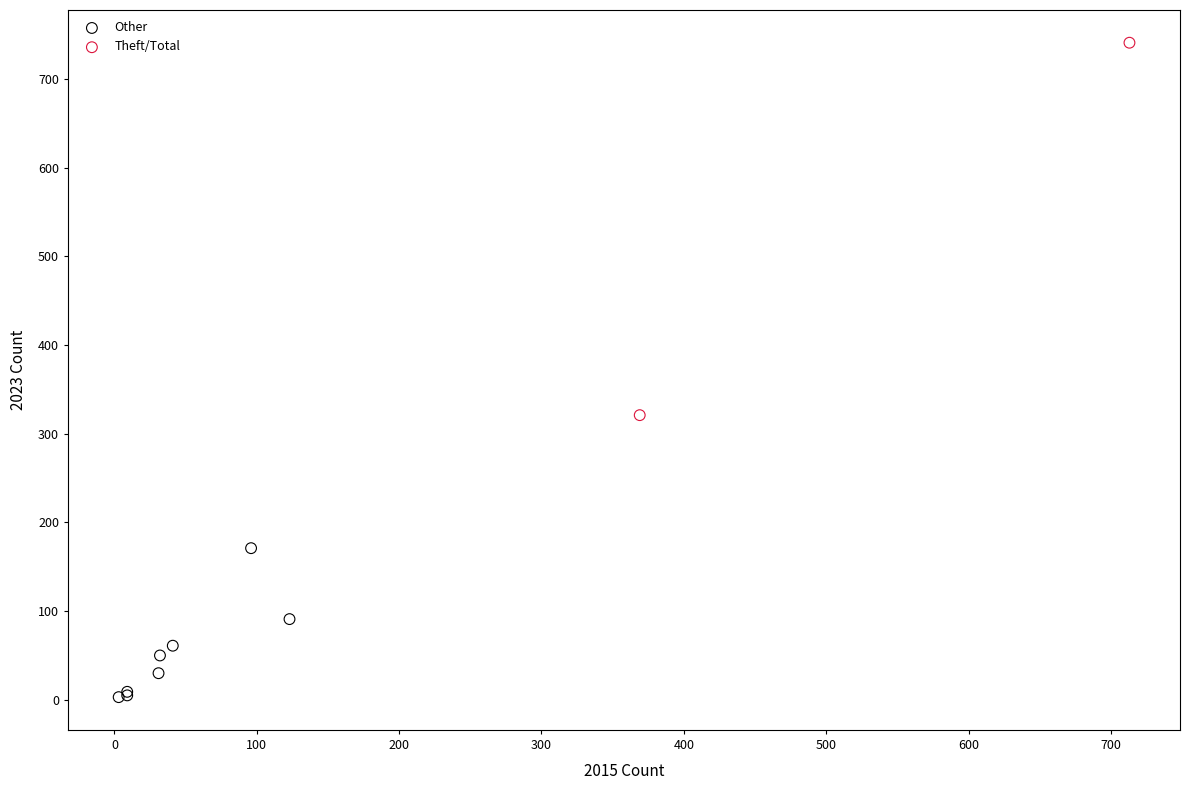

Which series has the widest spread of Y values?

Theft/Total